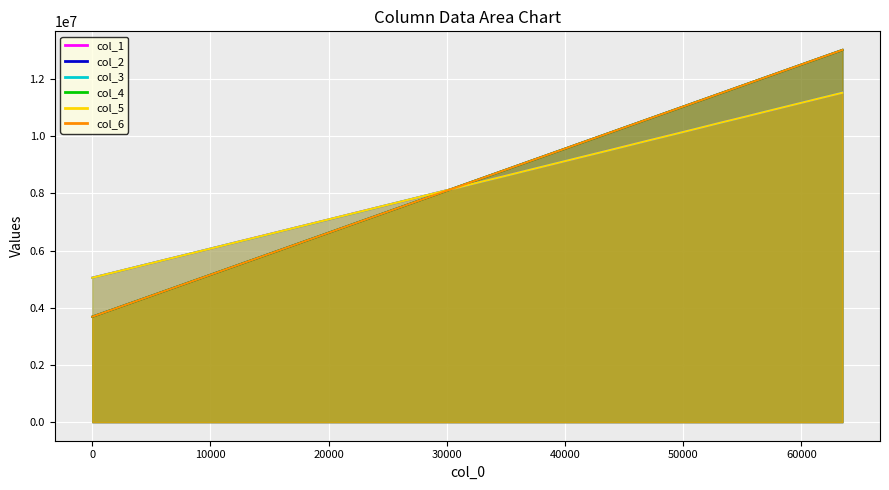

What is the difference between the maximum and minimum values in the col_4 series?

9328603